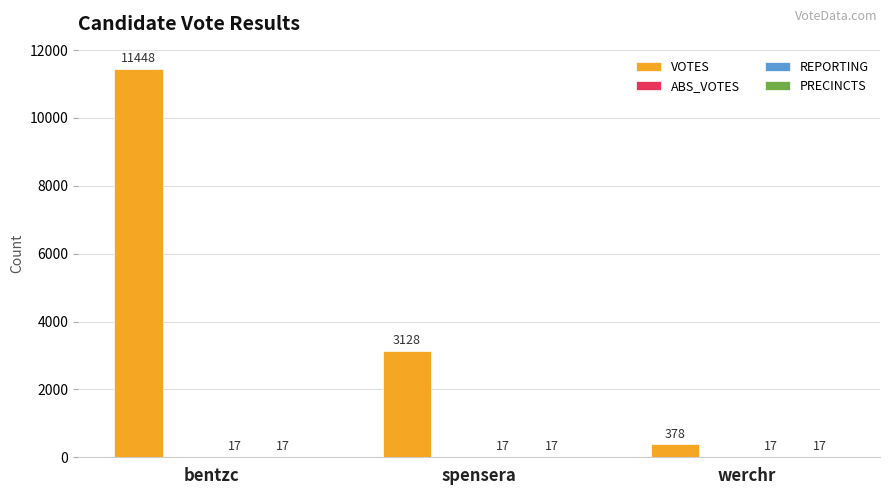

How many data points does each series have?

3